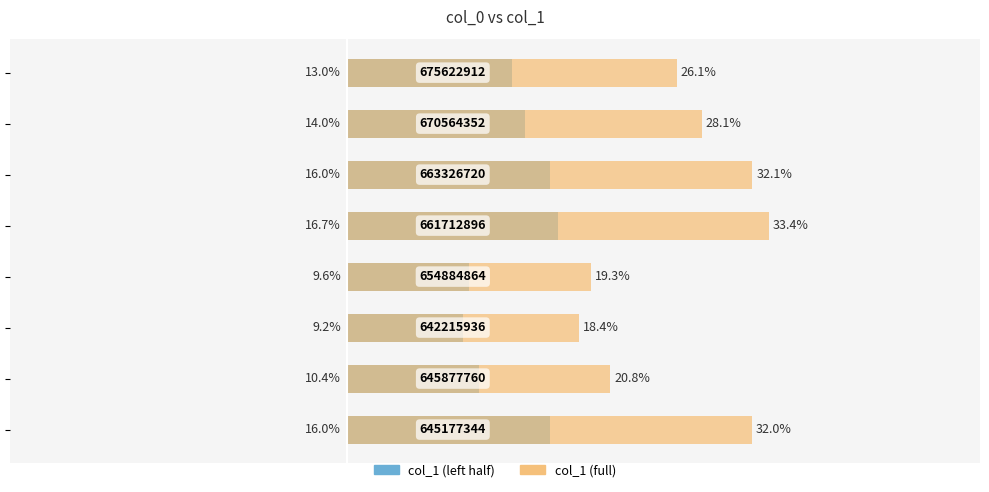

Reading left to right, extract all data points from this chart.

col_1 (left half): −30=16.0	−20=10.4	−10=9.2	0=9.6	10=16.7	20=16.0	30=14.0	40=13.0
col_1 (full): −30=32.0	−20=20.8	−10=18.4	0=19.3	10=33.4	20=32.1	30=28.1	40=26.1